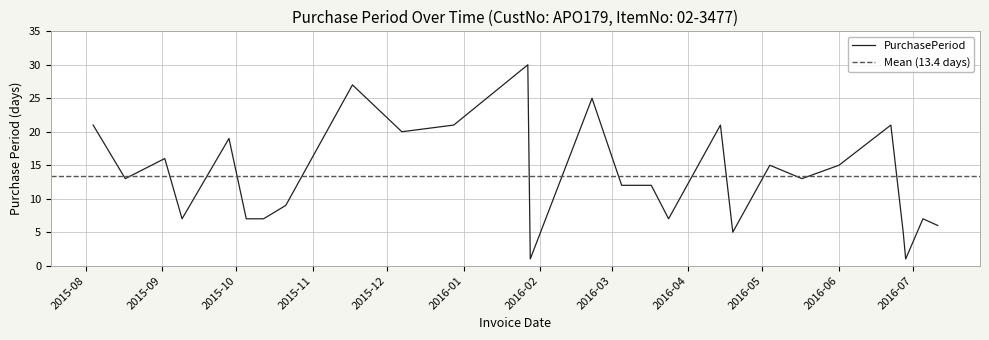

What position from the left is 2016-03-05?

15